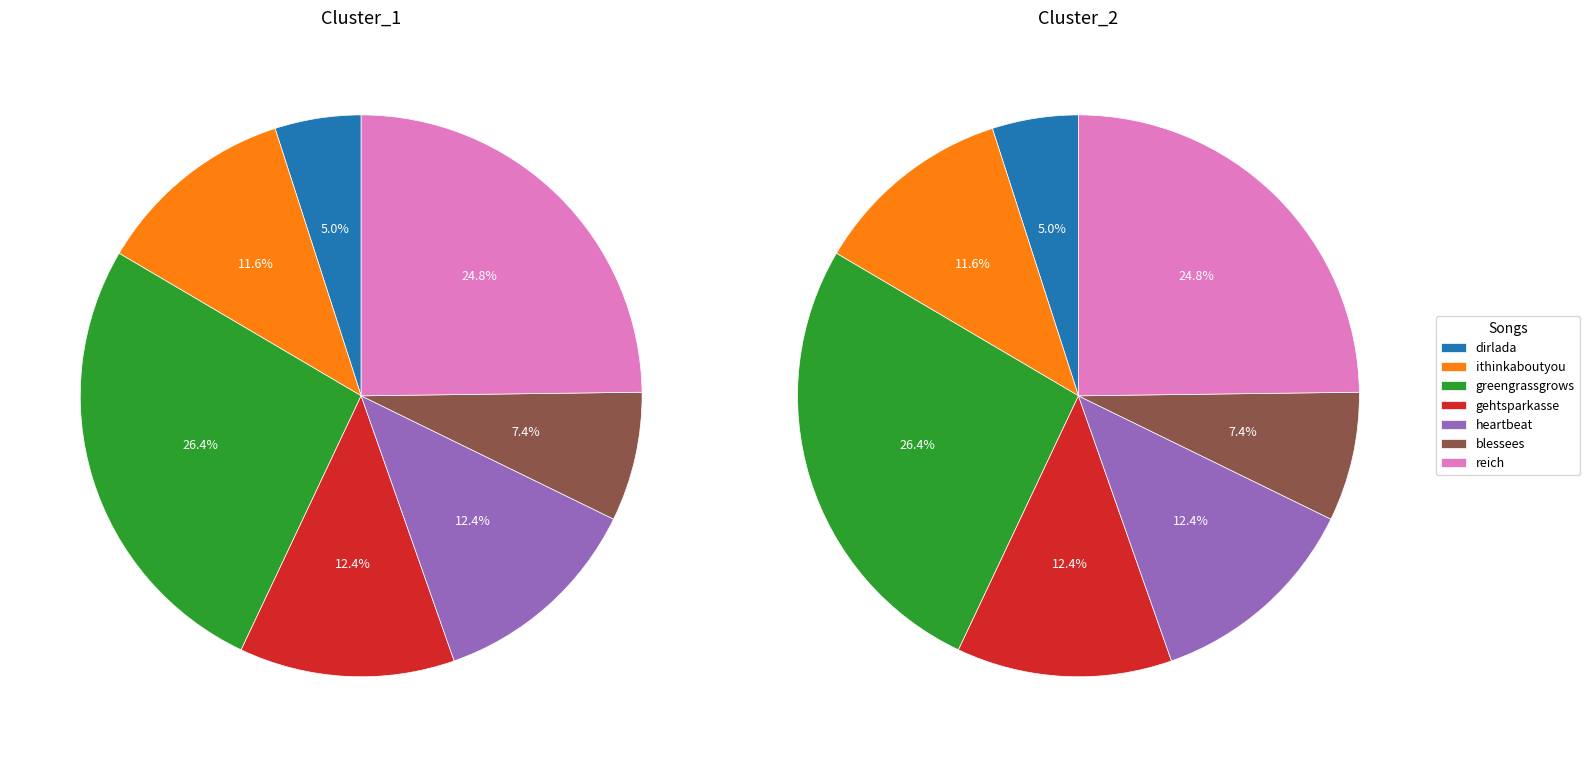

To the nearest percent, what percentage of the pie is 4?

12%